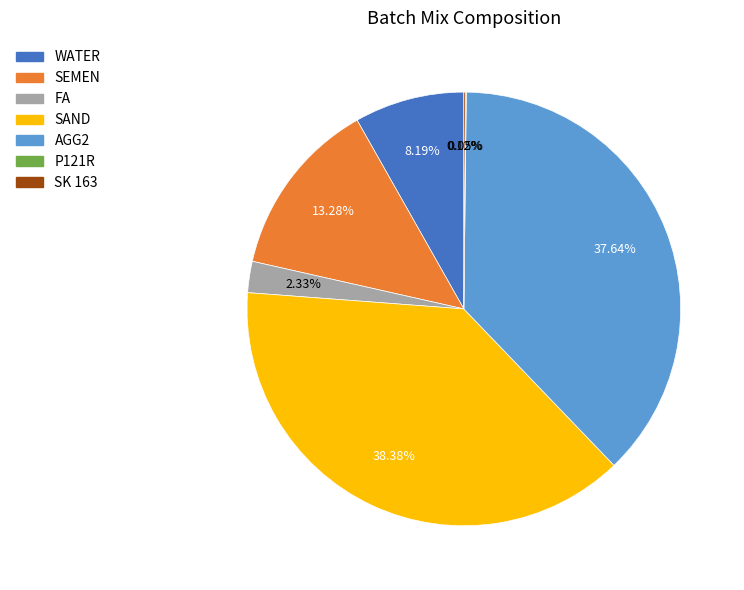

Does any single category account for the majority?

No